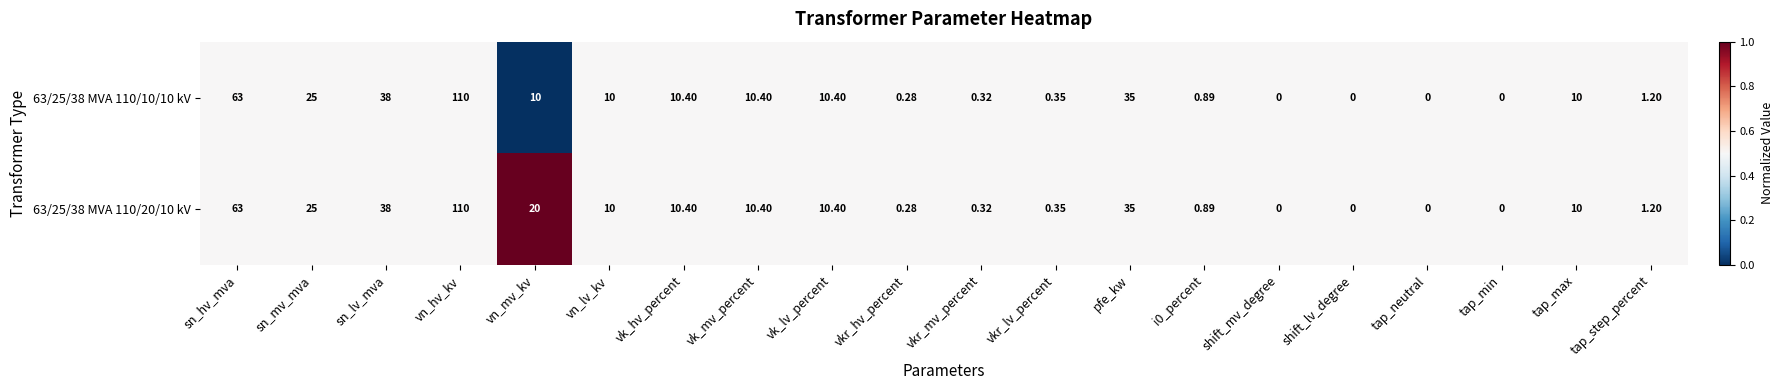

At which label does 63/25/38 MVA 110/20/10 kV reach its peak?

vn_hv_kv